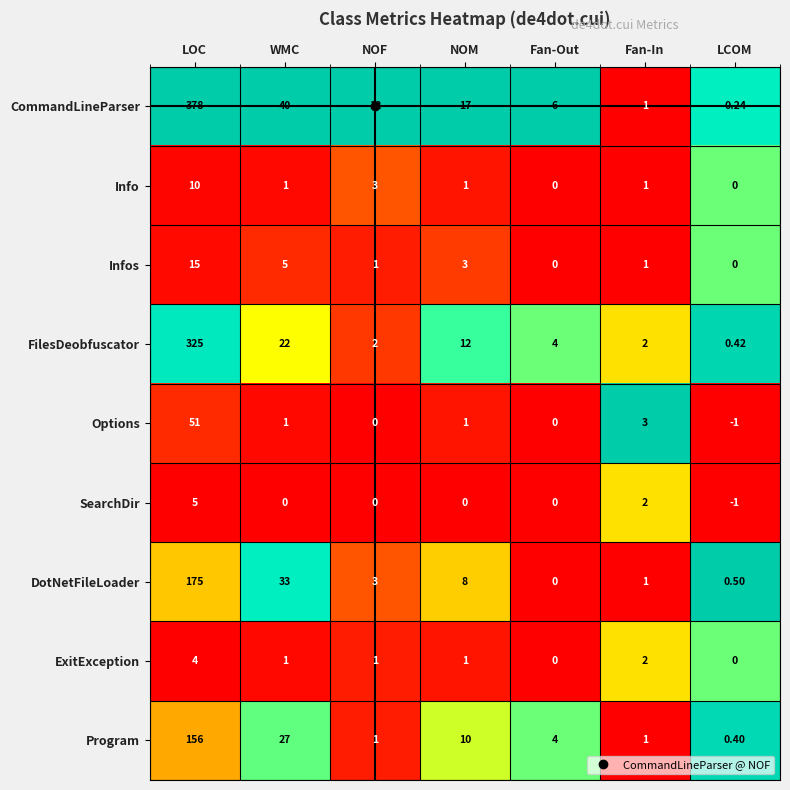

Between WMC and NOM, which series saw the biggest shift?

DotNetFileLoader